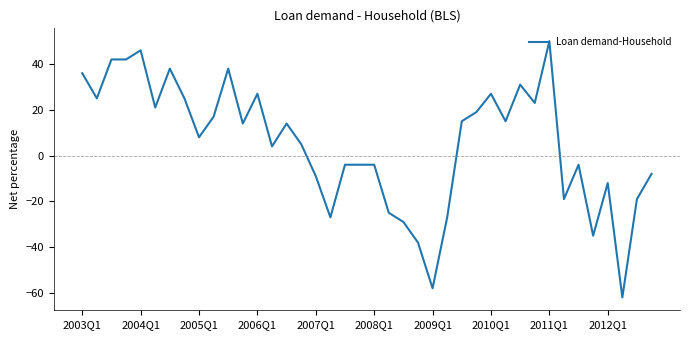

What is the minimum value shown in the chart?

-62